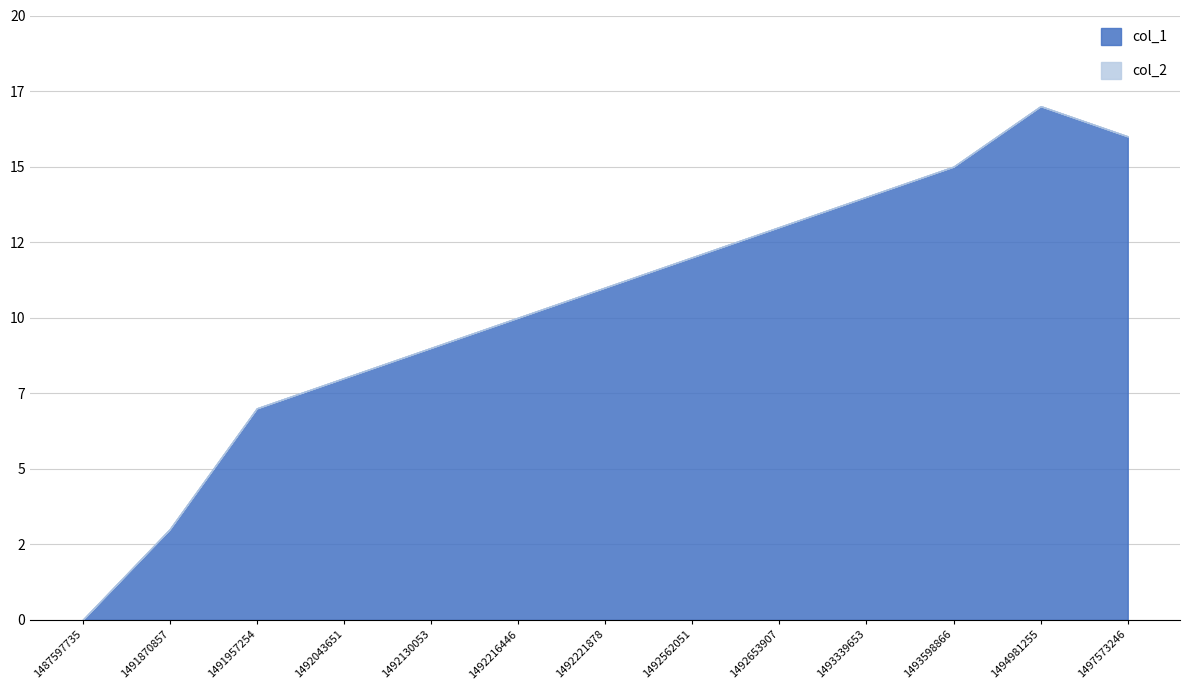

List the labels in order of col_2 value, largest first.

1487597735, 1491870857, 1491957254, 1492043651, 1492130053, 1492216446, 1492221878, 1492562051, 1492653907, 1493339653, 1493598866, 1494981255, 1497573246